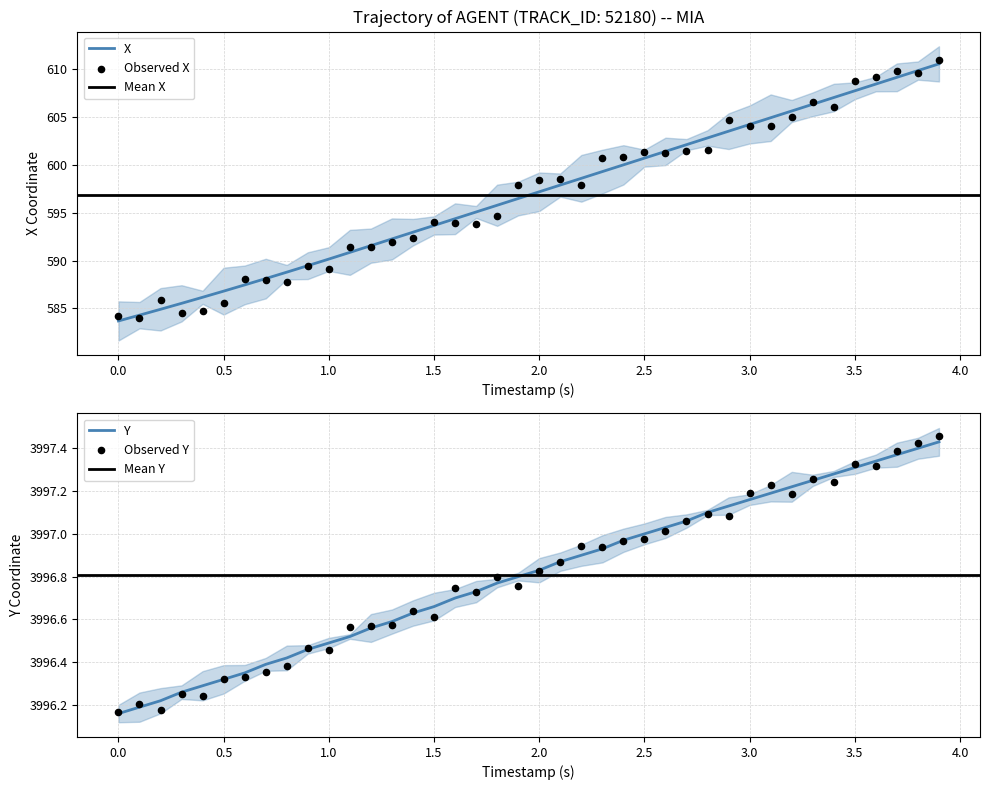

Which series contains the highest Y value?

Y